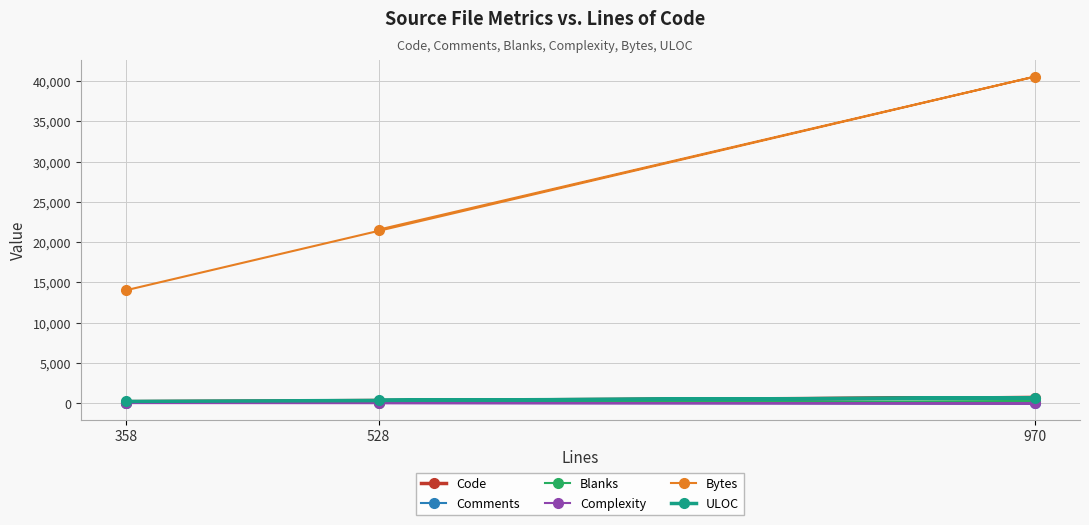

What is the maximum value shown in the chart?

40519